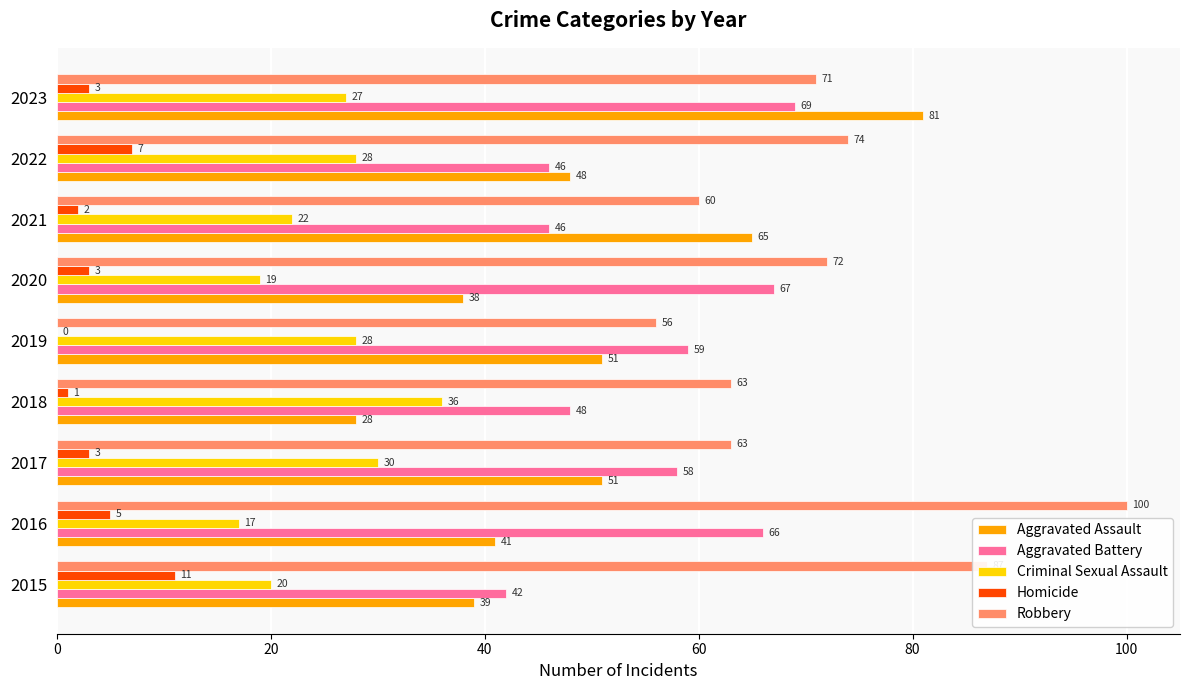

Between 2015 and 2020, which series saw the biggest shift?

Aggravated Battery